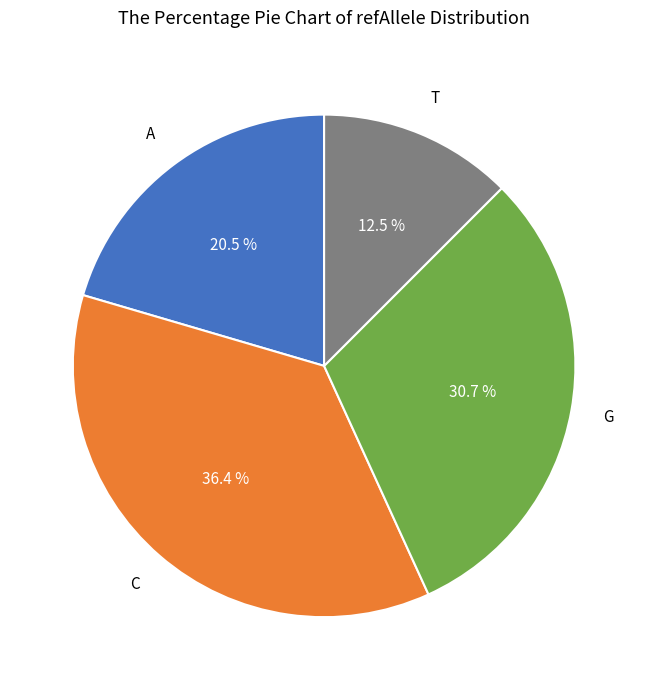

Does any single category account for the majority?

No